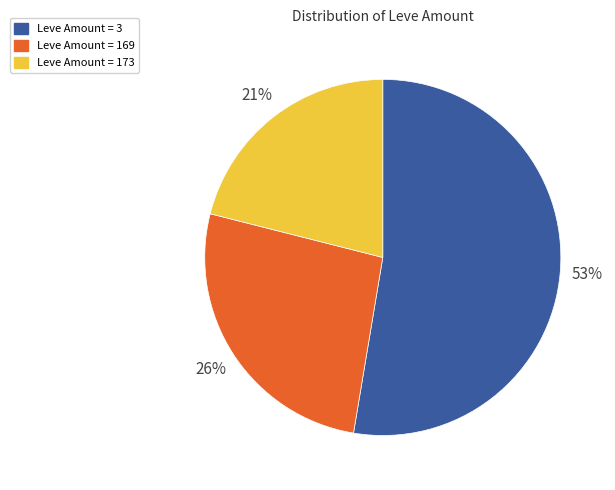

Is there a majority slice in this chart?

Yes